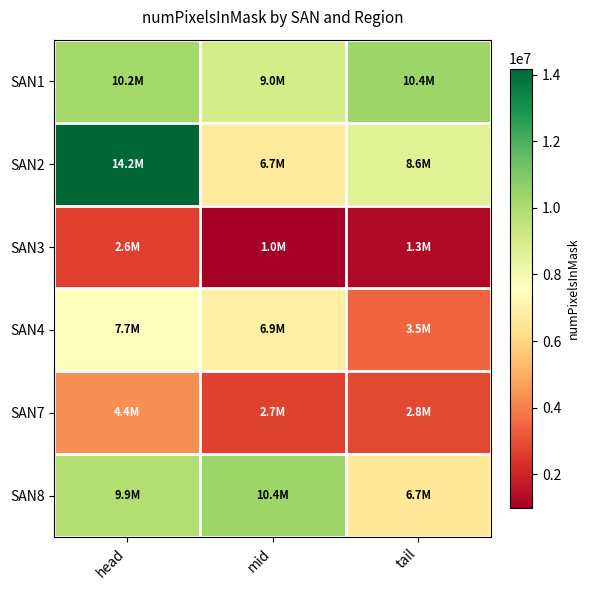

Which category has the lowest value across all series?

mid